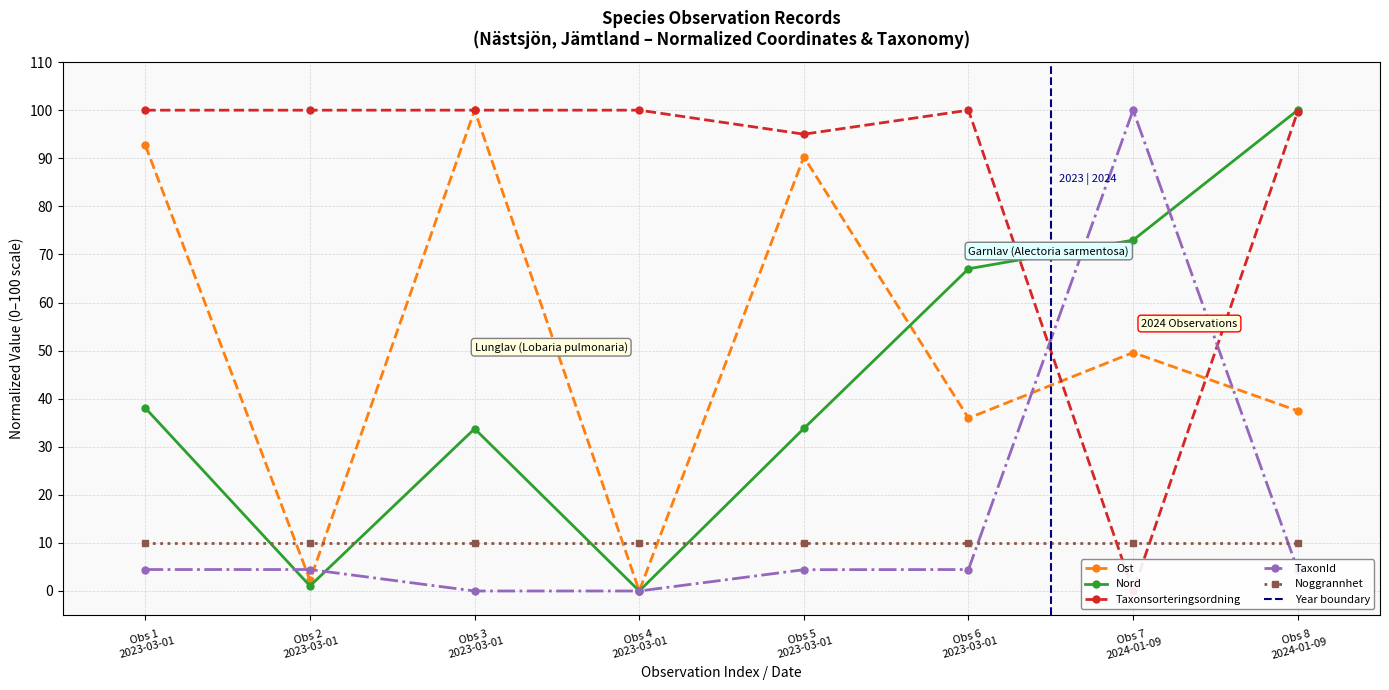

Where is the first local maximum for Nord?

Obs 3
2023-03-01